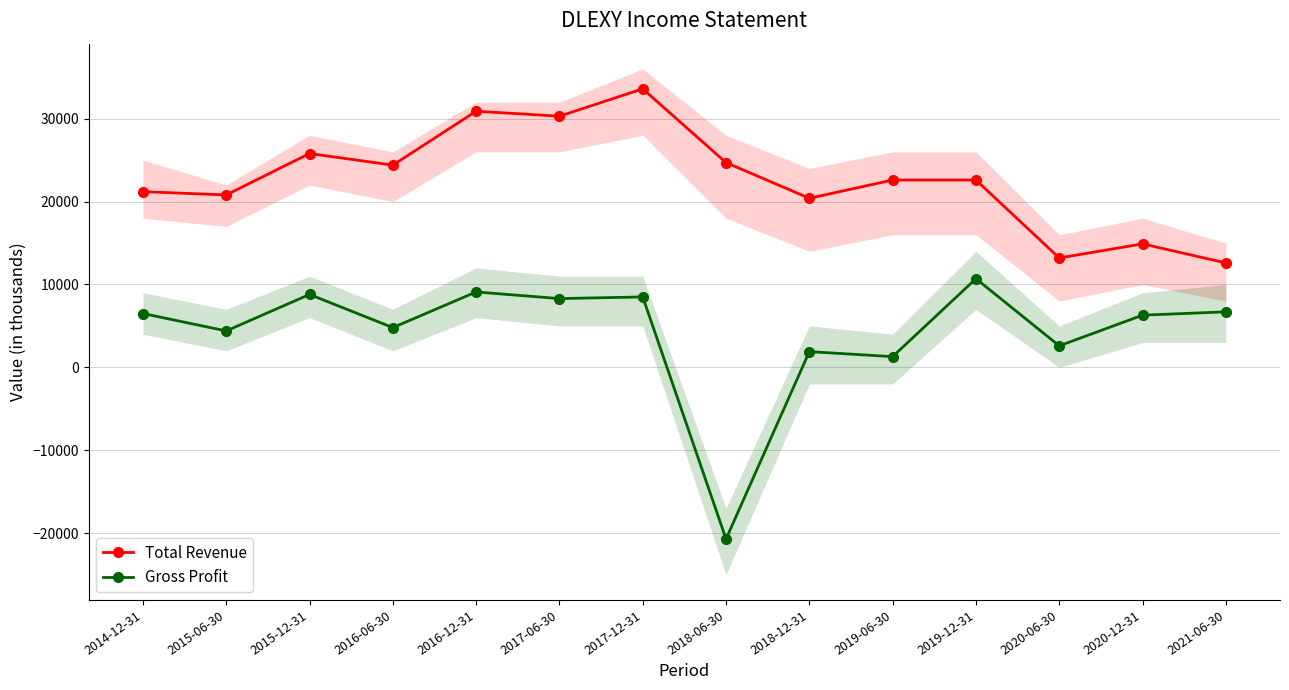

Which category has the lowest value in the Total Revenue series?

2021-06-30